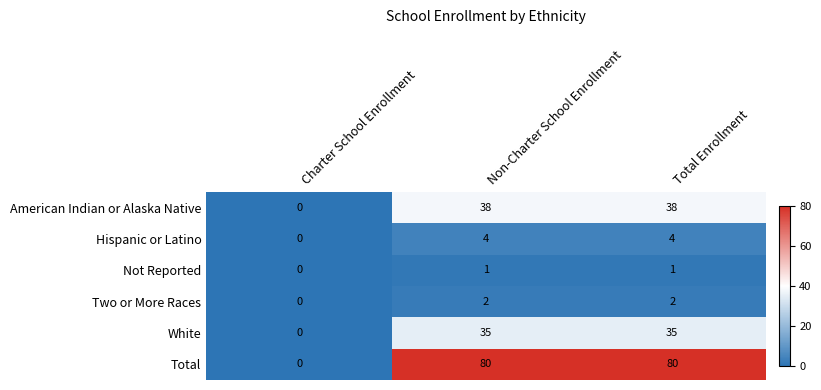

The value of Total at Non-Charter School Enrollment is 80. True or false?

True